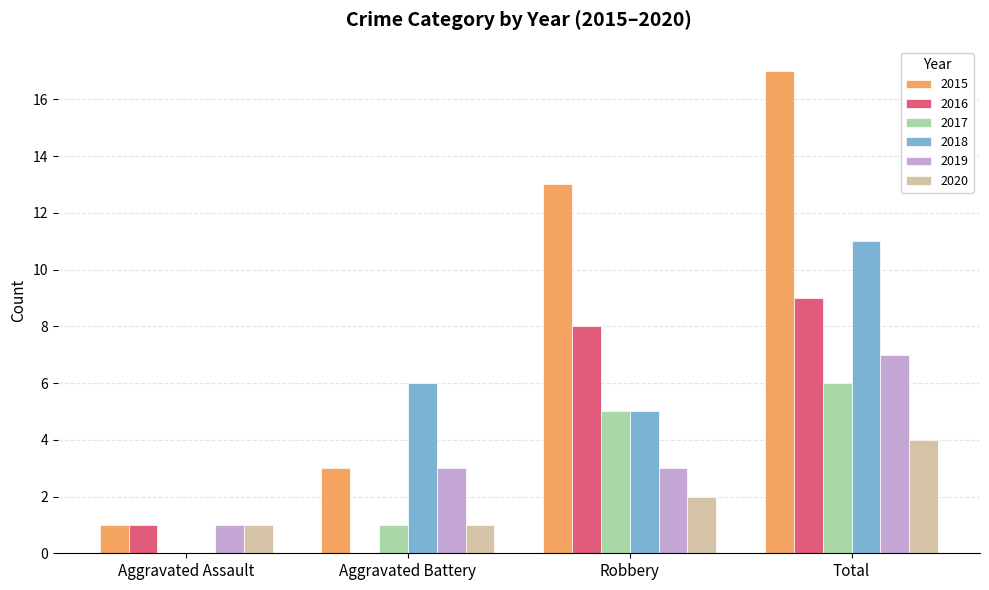

What is the spread (max minus min) of values at Aggravated Battery?

6